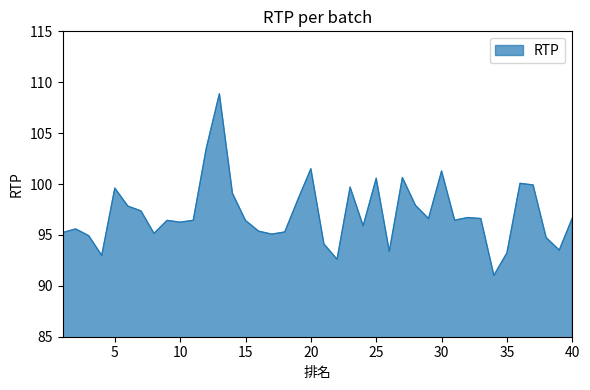

What is the minimum value shown in the chart?

91.0